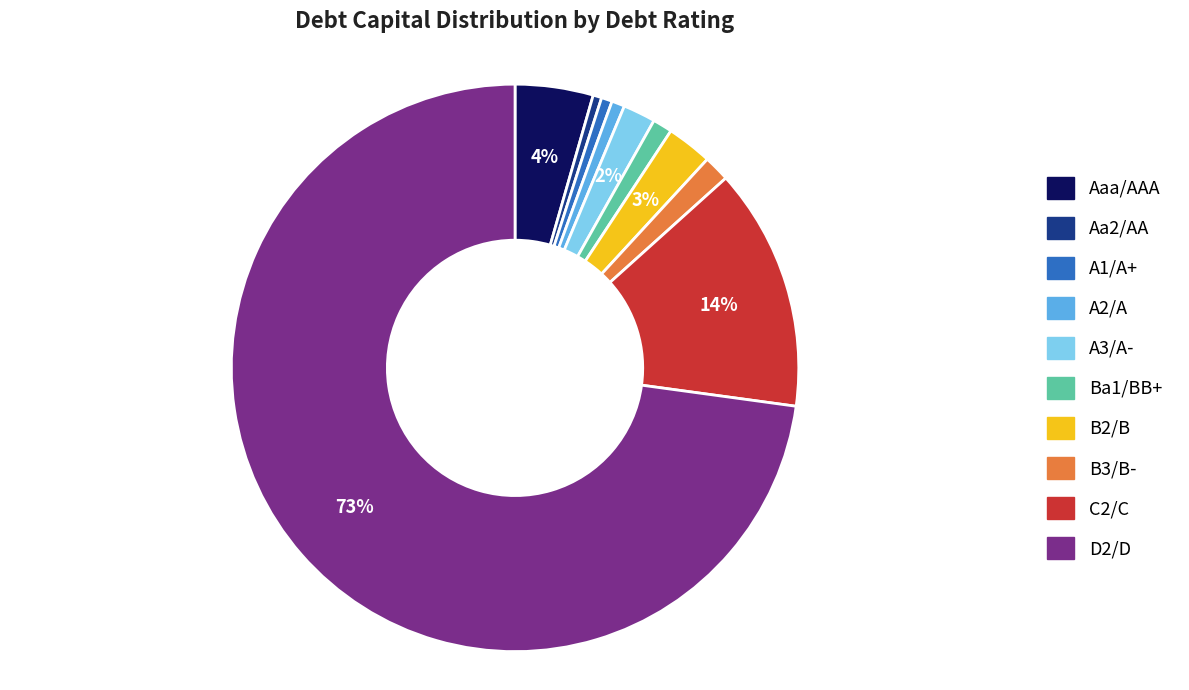

What is the largest slice in the pie chart?

D2/D